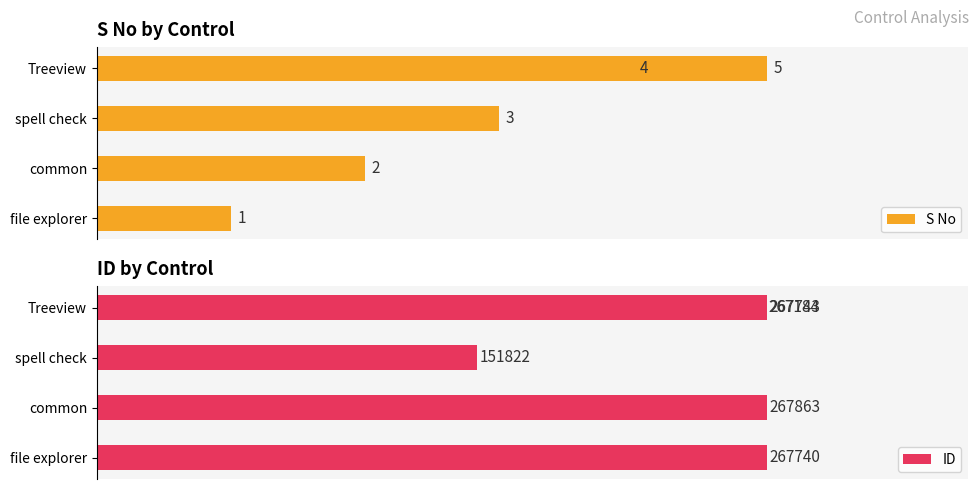

Is it true that S No equals 2 at common?

True